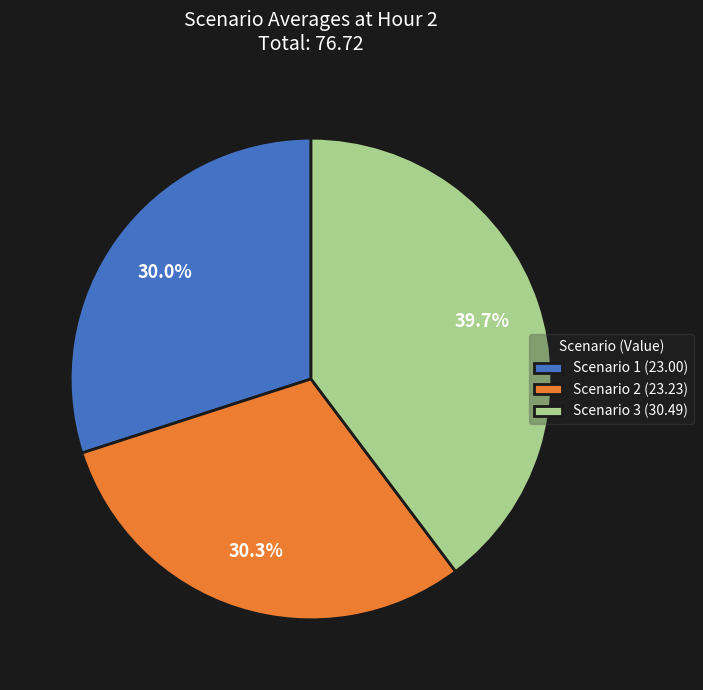

Approximately how many times larger is the value at Scenario 1 (23.00) compared to Scenario 3 (30.49)?

0.8